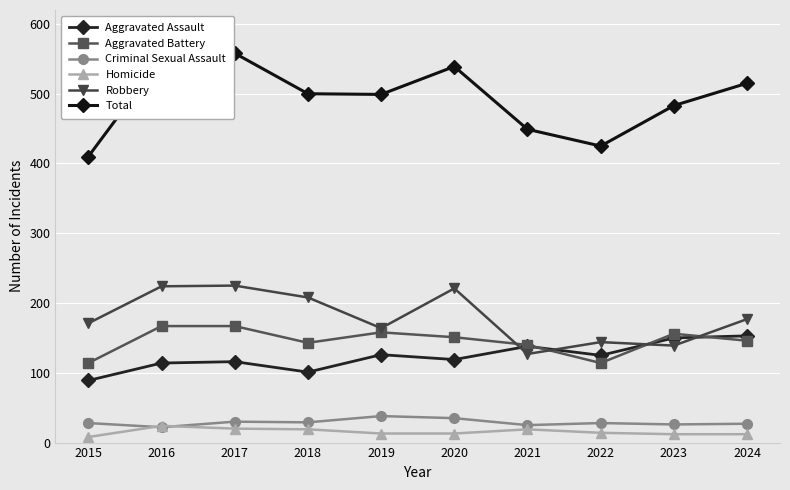

At which category is the sum across all series the highest?

2017